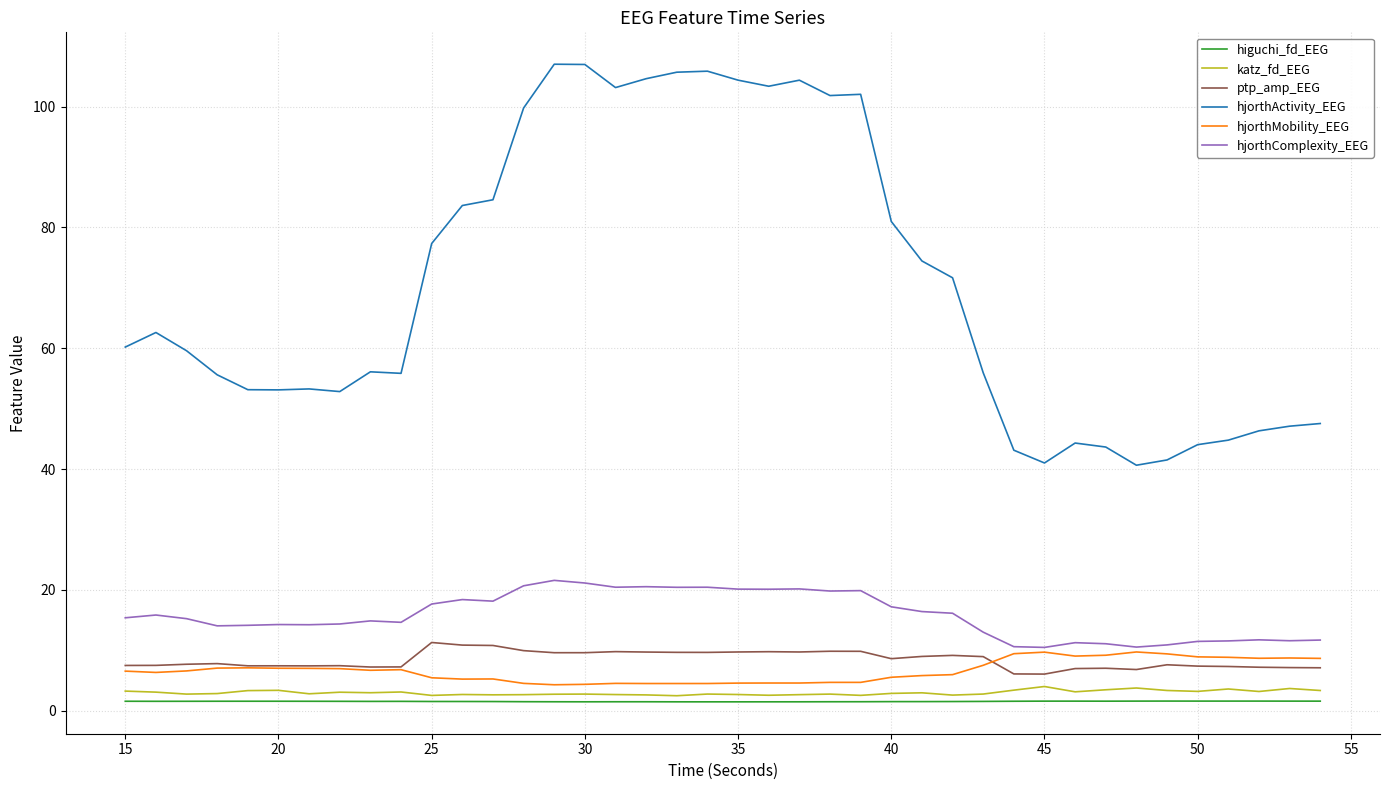

What is the lowest value of the hjorthComplexity_EEG series?

10.5